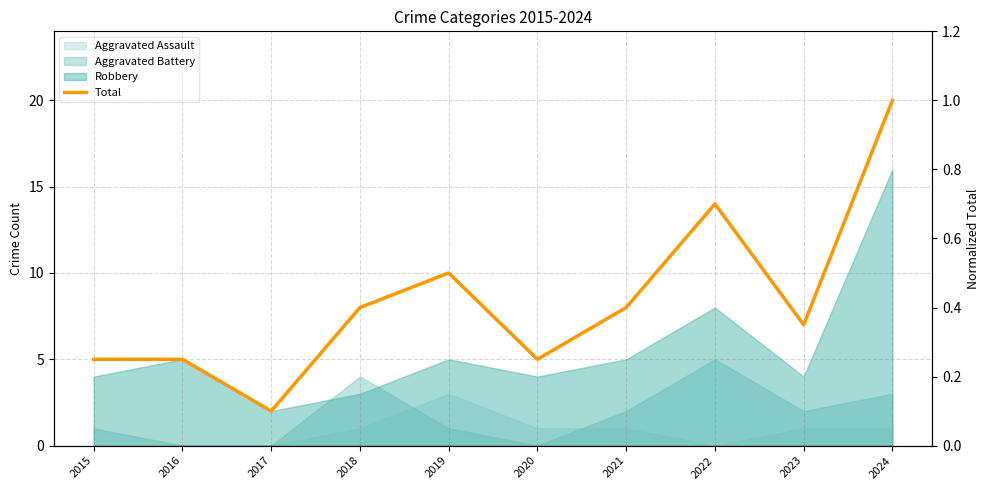

How many values are between 5 and 10?

7